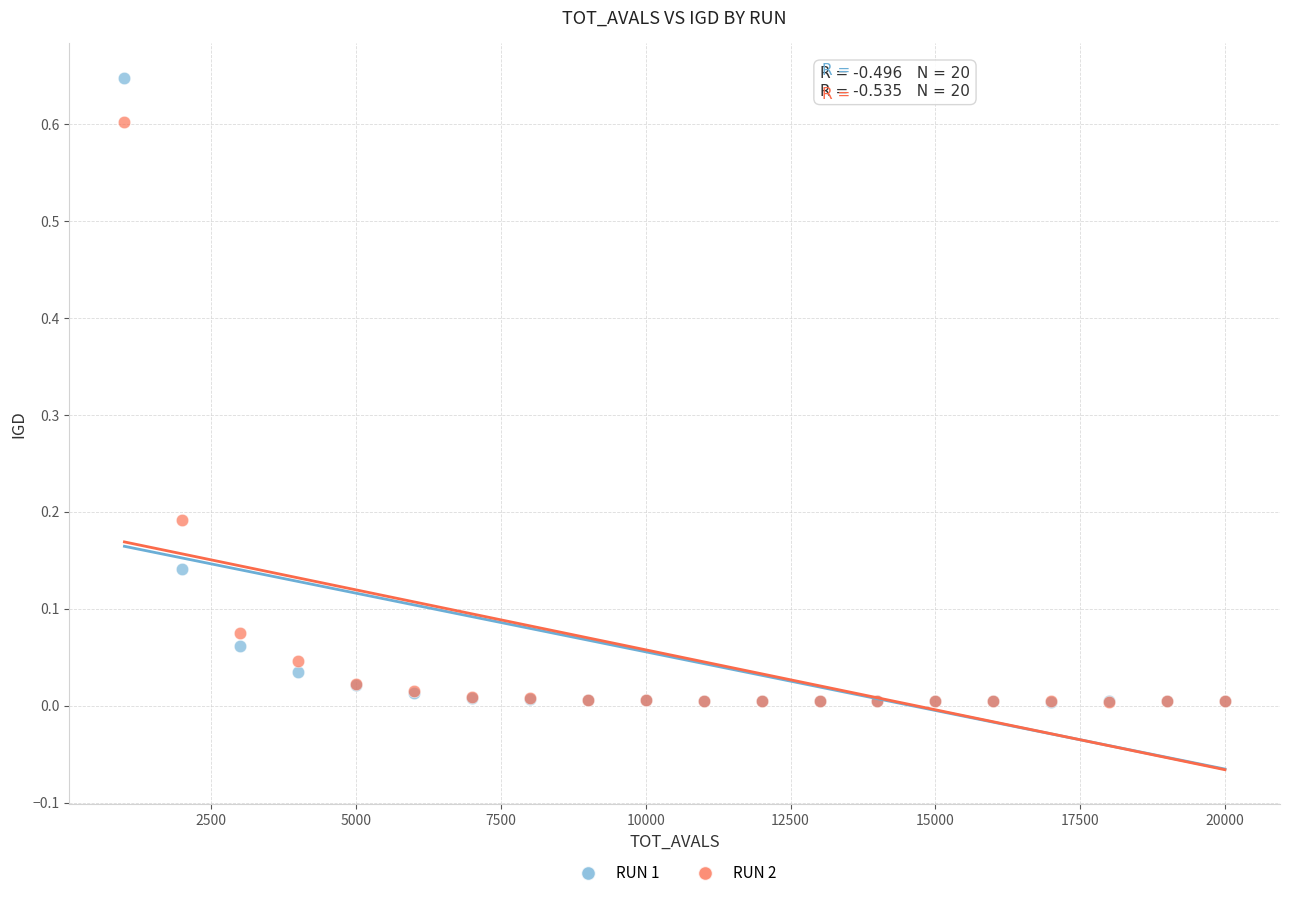

Which series contains the highest Y value?

RUN 1